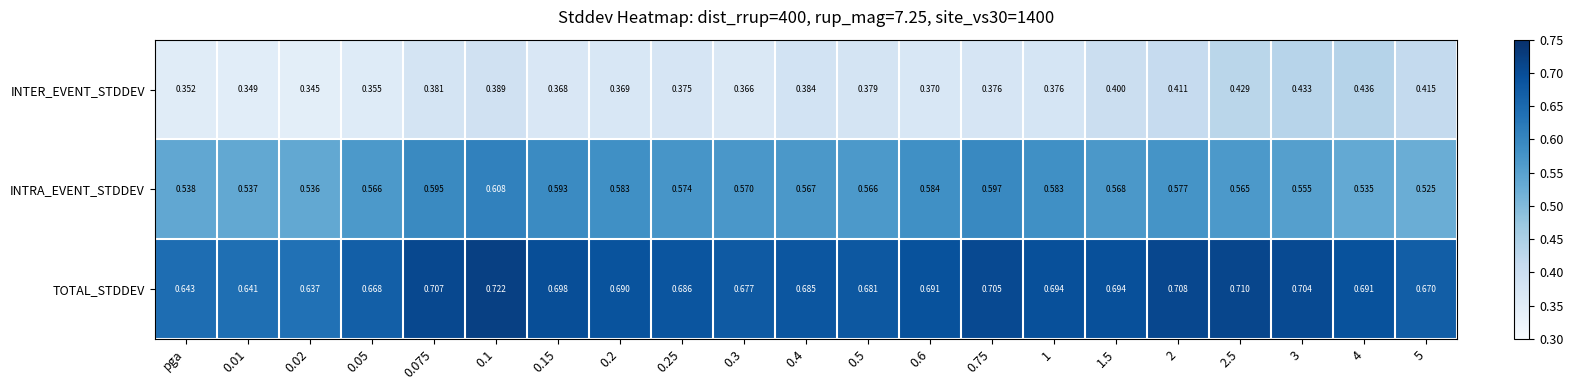

Is the value of INTER_EVENT_STDDEV at 0.2 greater than the value of TOTAL_STDDEV at 0.5?

No